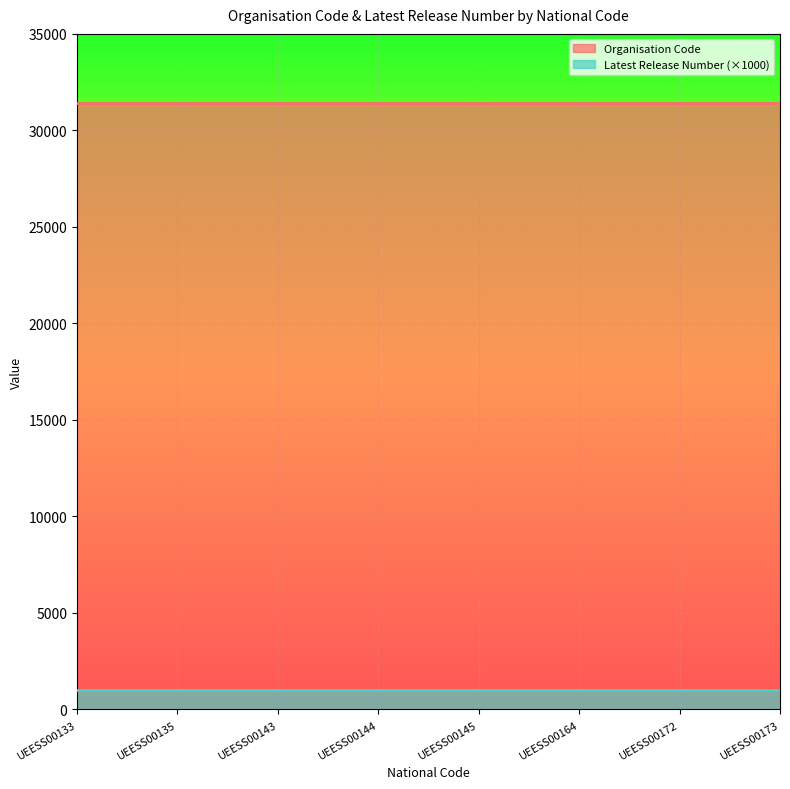

Reading right to left, extract all data points from this chart.

Organisation Code: UEESS00173=31408	UEESS00172=31408	UEESS00164=31408	UEESS00145=31408	UEESS00144=31408	UEESS00143=31408	UEESS00135=31408	UEESS00133=31408
Latest Release Number: UEESS00173=1	UEESS00172=1	UEESS00164=1	UEESS00145=1	UEESS00144=1	UEESS00143=1	UEESS00135=1	UEESS00133=1